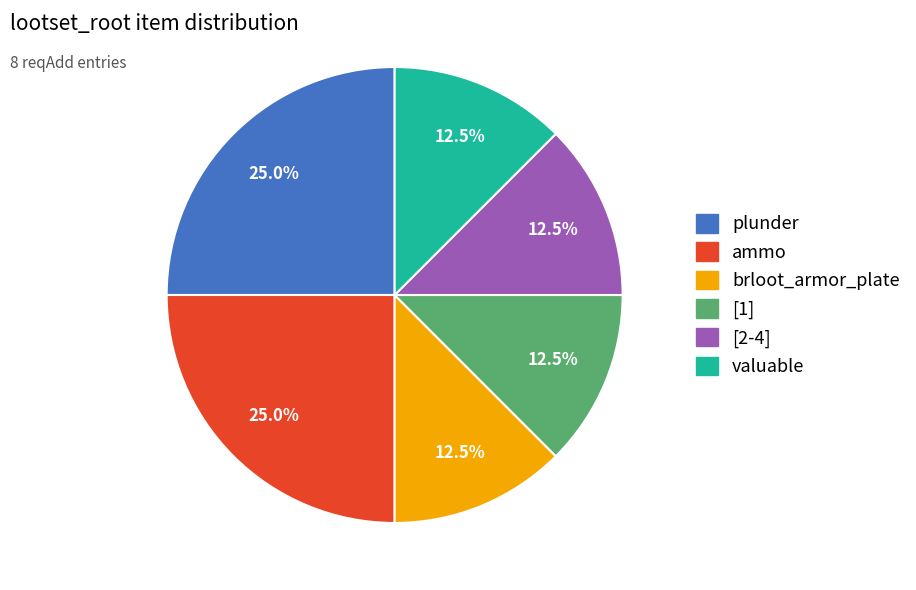

Count the number of slices in the pie.

6